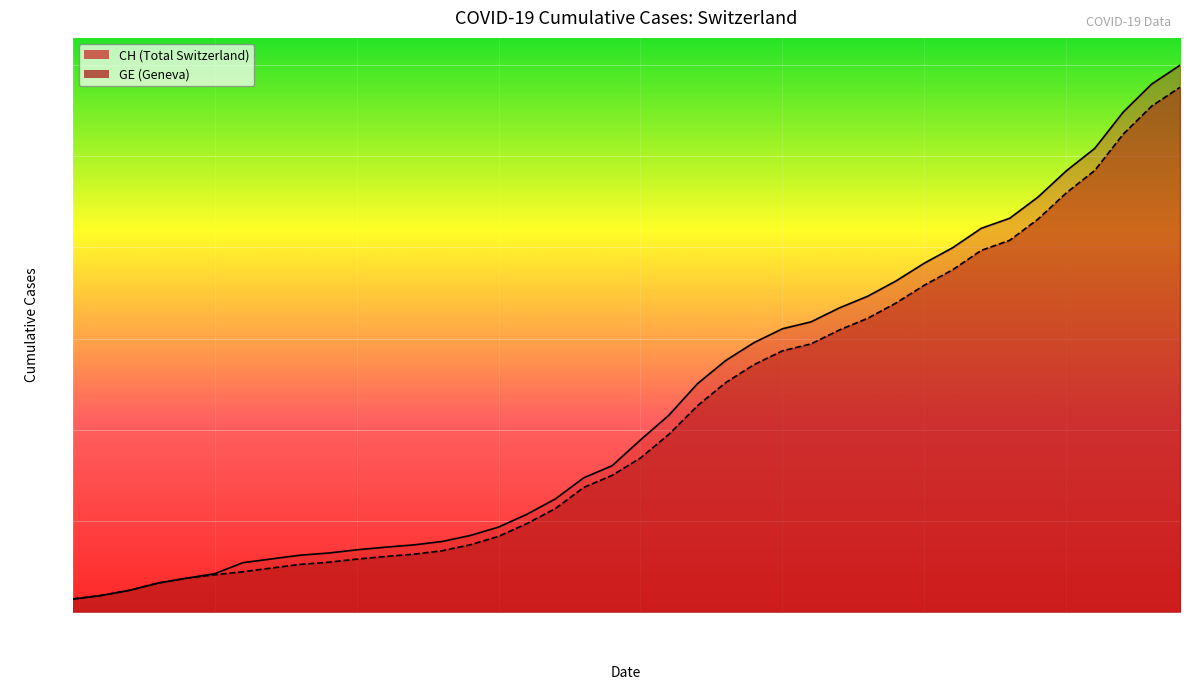

Reading left to right, list all the values displayed in this chart.

CH: 2020-02-25=375	2020-02-26=479	2020-02-27=630	2020-02-28=840	2020-02-29=981	2020-03-01=1113	2020-03-02=1436	2020-03-03=1544	2020-03-04=1652	2020-03-05=1715	2020-03-06=1809	2020-03-07=1885	2020-03-08=1952	2020-03-09=2051	2020-03-10=2226	2020-03-11=2472	2020-03-12=2845	2020-03-13=3291	2020-03-14=3908	2020-03-15=4259	2020-03-16=5012	2020-03-17=5731	2020-03-18=6644	2020-03-19=7323	2020-03-20=7847	2020-03-21=8249	2020-03-22=8449	2020-03-23=8855	2020-03-24=9196	2020-03-25=9642	2020-03-26=10162	2020-03-27=10613	2020-03-28=11175	2020-03-29=11467	2020-03-30=12086	2020-03-31=12852	2020-04-01=13505	2020-04-02=14561	2020-04-03=15375	2020-04-04=15926
GE: 2020-02-25=375	2020-02-26=479	2020-02-27=630	2020-02-28=840	2020-02-29=981	2020-03-01=1083	2020-03-02=1171	2020-03-03=1278	2020-03-04=1384	2020-03-05=1447	2020-03-06=1538	2020-03-07=1614	2020-03-08=1681	2020-03-09=1780	2020-03-10=1955	2020-03-11=2201	2020-03-12=2574	2020-03-13=3010	2020-03-14=3627	2020-03-15=3978	2020-03-16=4485	2020-03-17=5174	2020-03-18=6002	2020-03-19=6681	2020-03-20=7205	2020-03-21=7607	2020-03-22=7807	2020-03-23=8213	2020-03-24=8554	2020-03-25=9000	2020-03-26=9520	2020-03-27=9971	2020-03-28=10533	2020-03-29=10825	2020-03-30=11444	2020-03-31=12210	2020-04-01=12863	2020-04-02=13919	2020-04-03=14733	2020-04-04=15284